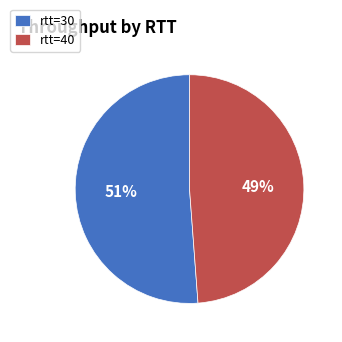

Rank the categories by value from lowest to highest.

rtt=40, rtt=30